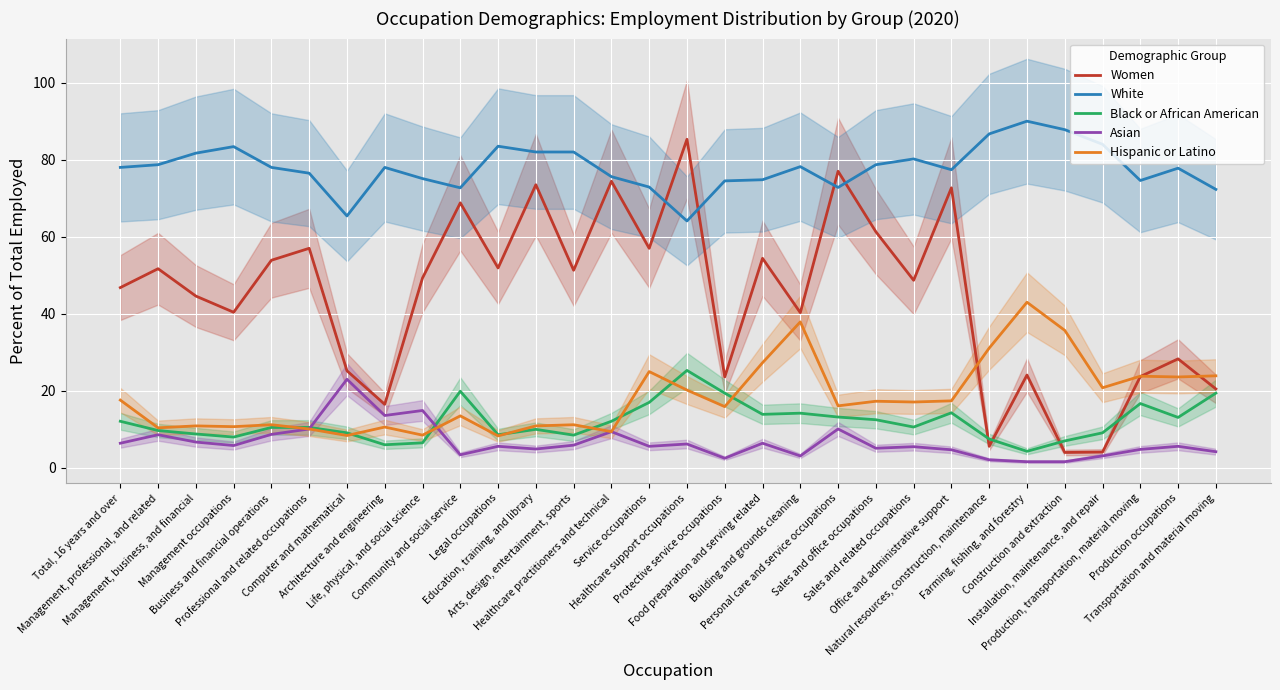

Reading left to right, extract all data points from this chart.

Women: 46.8	51.7	44.6	40.4	53.9	57.0	25.2	16.5	49.3	68.8	51.9	73.5	51.3	74.4	57.0	85.3	23.6	54.4	40.3	77.0	61.3	48.7	72.7	5.6	24.1	4.0	4.1	23.7	28.3	20.5
White: 78.0	78.7	81.7	83.4	78.0	76.5	65.4	78.0	75.1	72.7	83.5	82.0	82.0	75.6	72.9	64.1	74.5	74.8	78.2	72.8	78.7	80.2	77.4	86.7	90.0	87.8	84.0	74.6	77.8	72.3
Black or African American: 12.1	9.7	8.8	8.0	10.5	10.5	9.1	6.0	6.5	19.9	8.6	10.0	8.5	12.1	17.0	25.3	19.4	13.9	14.2	13.2	12.5	10.6	14.3	7.5	4.3	7.0	9.1	16.7	13.1	19.4
Asian: 6.4	8.6	6.7	5.8	8.7	10.1	23.0	13.6	14.9	3.4	5.6	4.9	5.9	9.4	5.6	6.2	2.5	6.4	3.1	10.1	5.1	5.5	4.7	2.1	1.6	1.6	3.1	4.8	5.6	4.2
Hispanic or Latino: 17.6	10.4	10.9	10.7	11.2	10.1	8.4	10.6	8.5	13.5	8.3	10.9	11.2	9.4	25.0	20.2	15.9	27.3	37.9	16.1	17.3	17.1	17.4	31.1	43.0	35.7	20.8	23.8	23.6	23.9